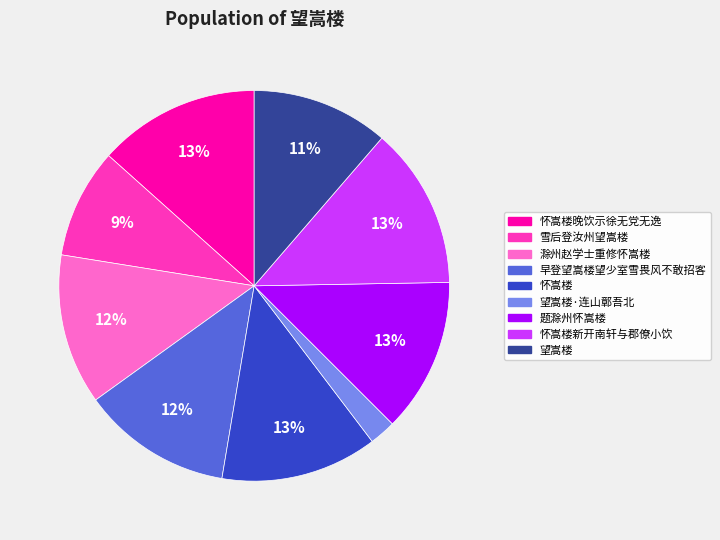

Is there a majority slice in this chart?

No